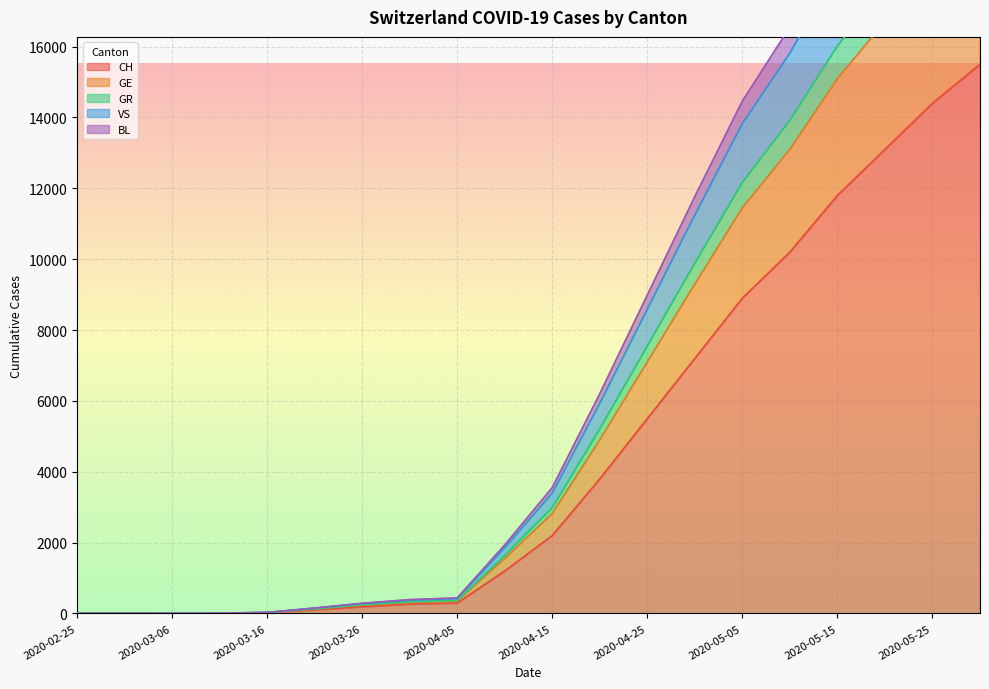

Does the chart display data point markers on the line(s)?

No